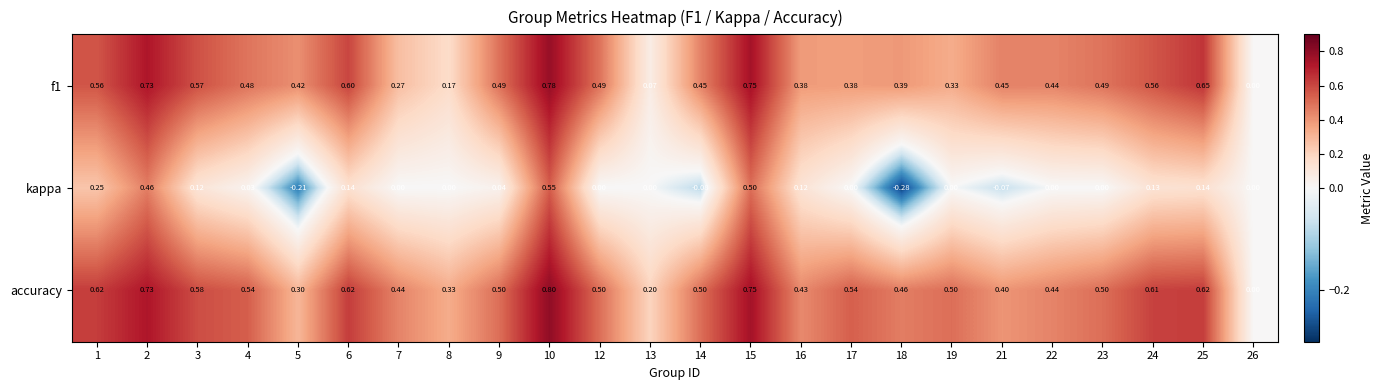

Which series has the largest range (max minus min)?

kappa